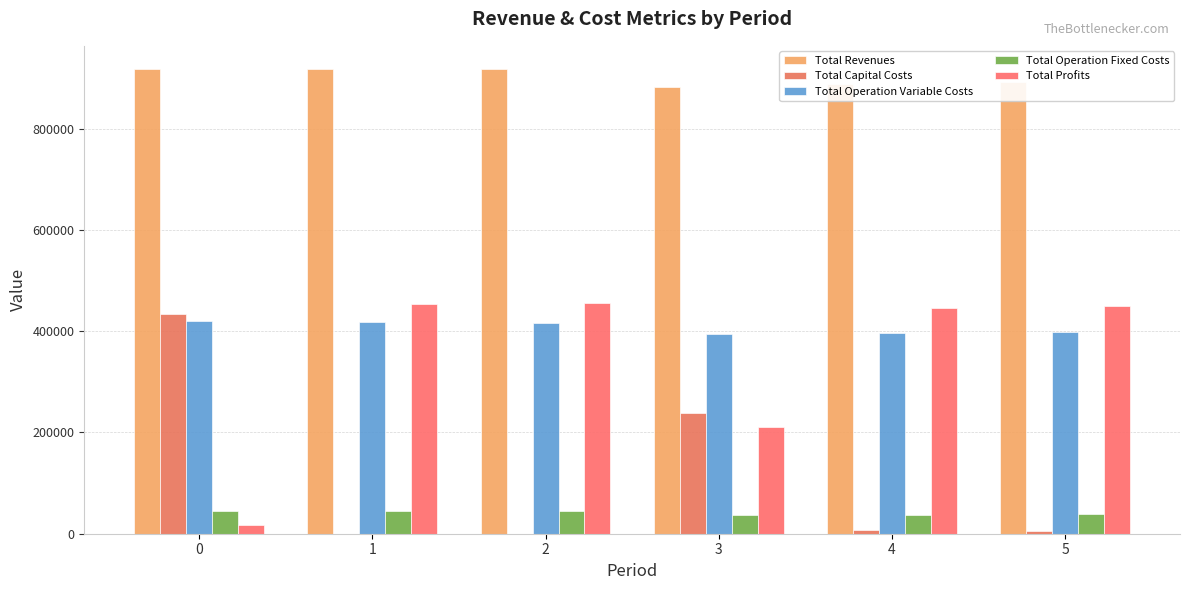

What is the difference between the Total Capital Costs values at 0 and 2?

435090.0